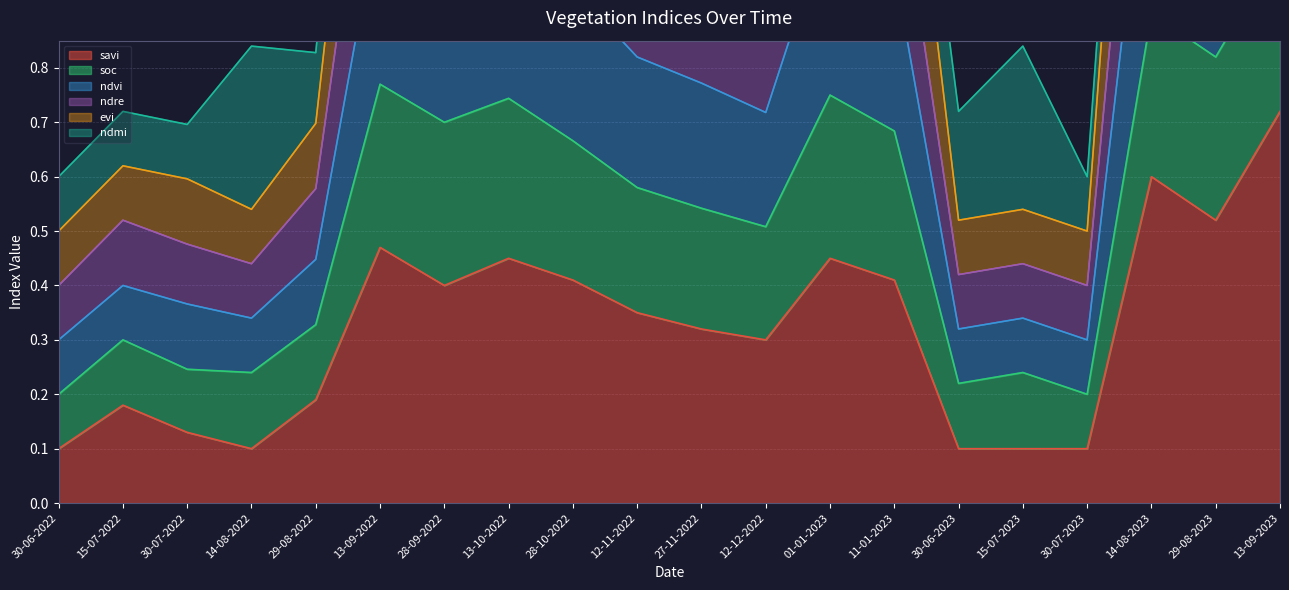

The value of savi at 13-10-2022 is 0.2. True or false?

False